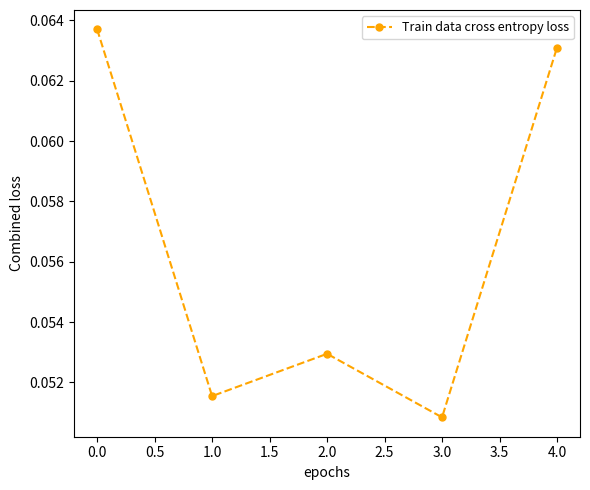

The value at 1.0 is 0.0. True or false?

False